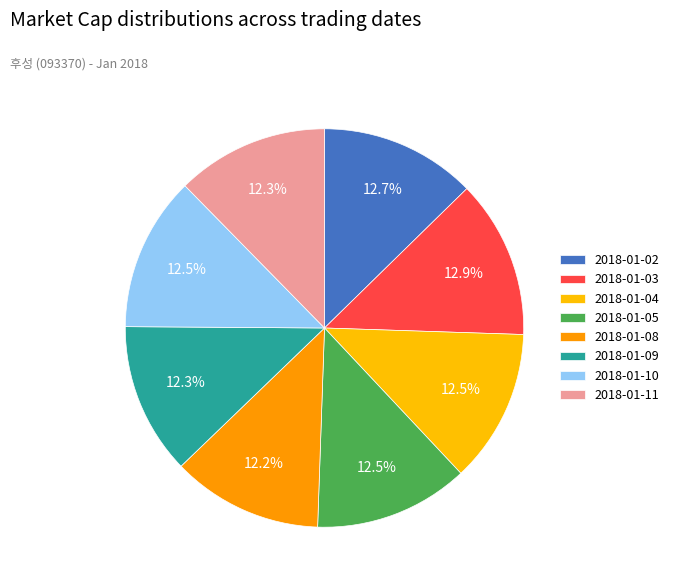

To the nearest percent, what percentage of the pie is 2018-01-08?

12%